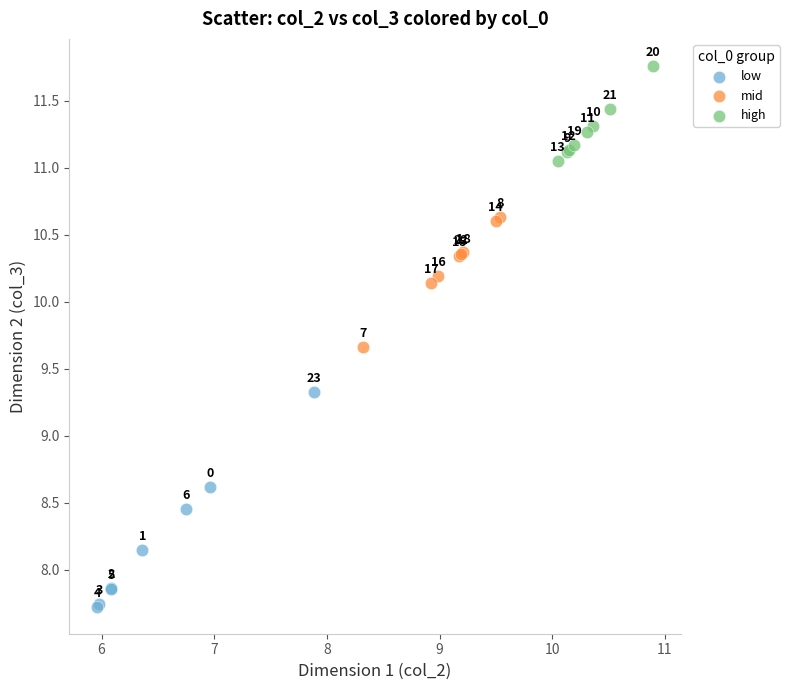

Which series reaches the minimum Y coordinate?

low